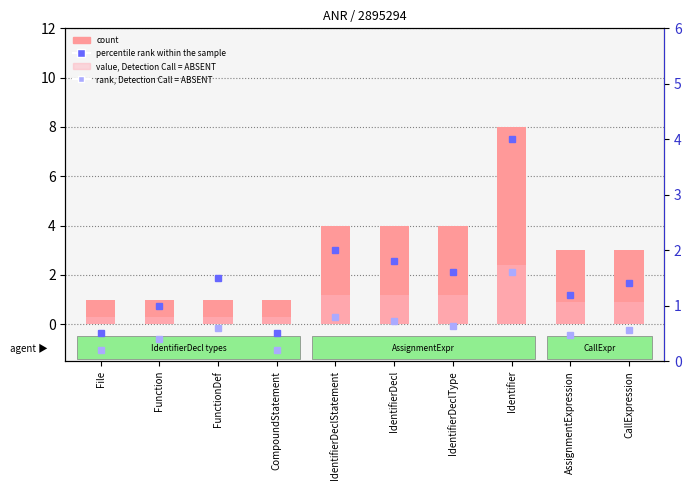

Where is value, Detection Call = ABSENT nearest to the value 1?

AssignmentExpression